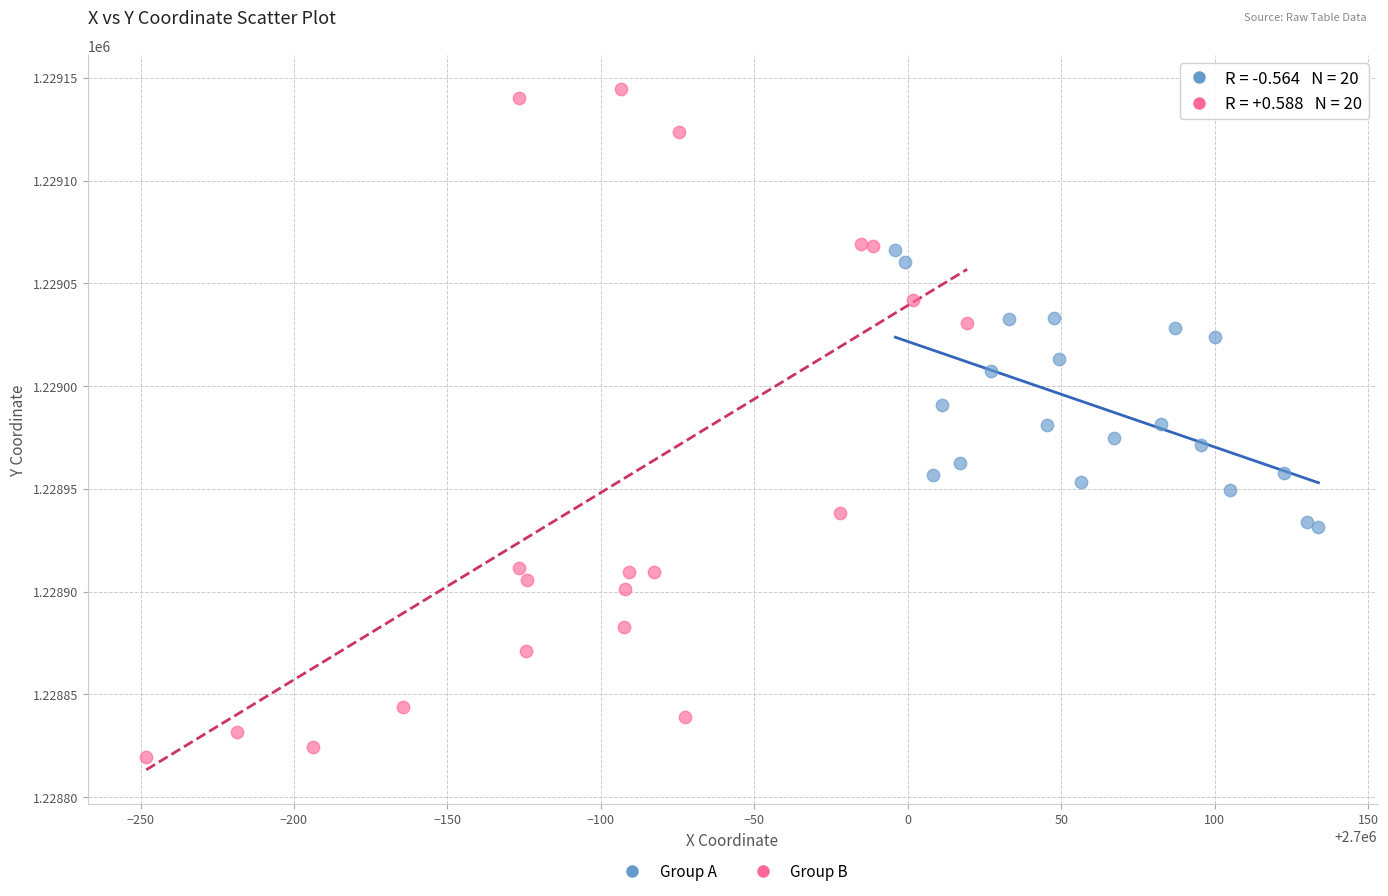

Which series contains the highest Y value?

Group B